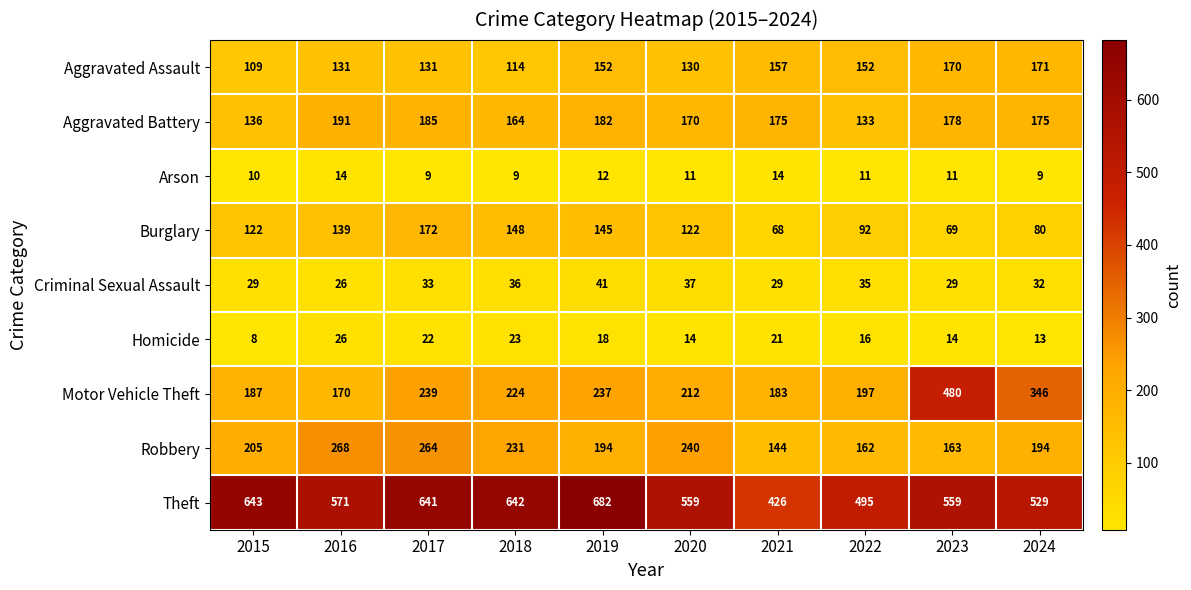

What is the spread (max minus min) of values at 2024?

520